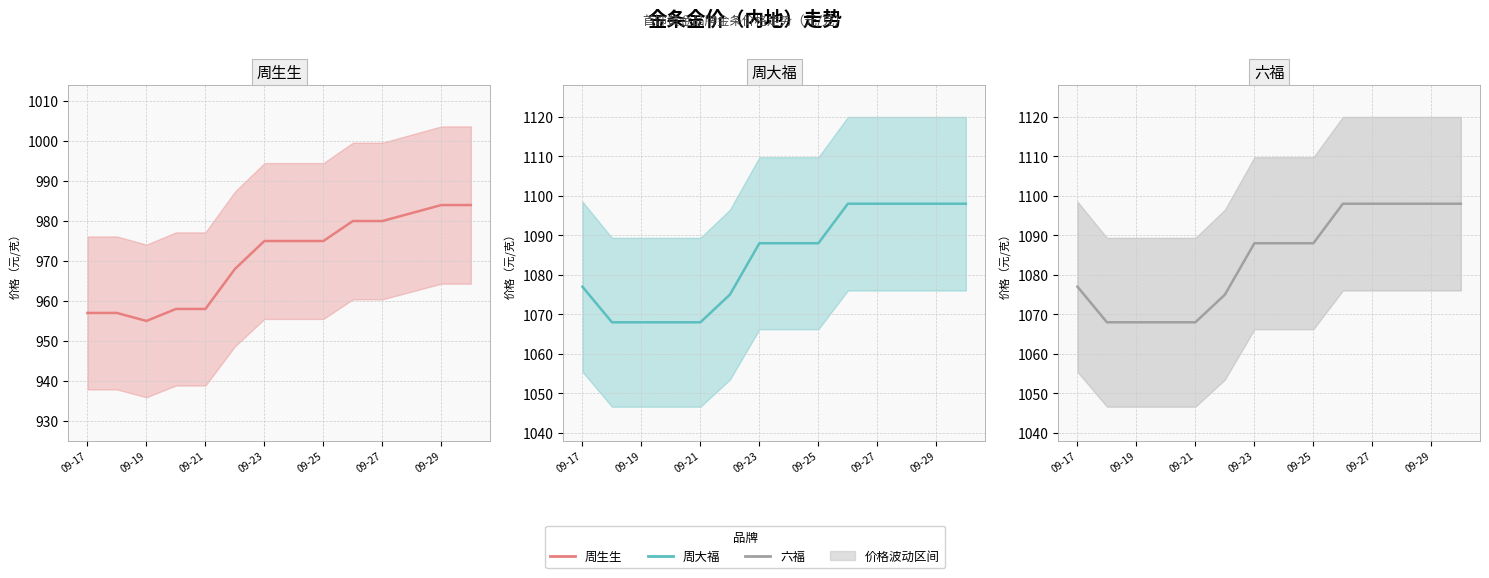

What is the difference between the 六福 values at 09-19 and 10?

30